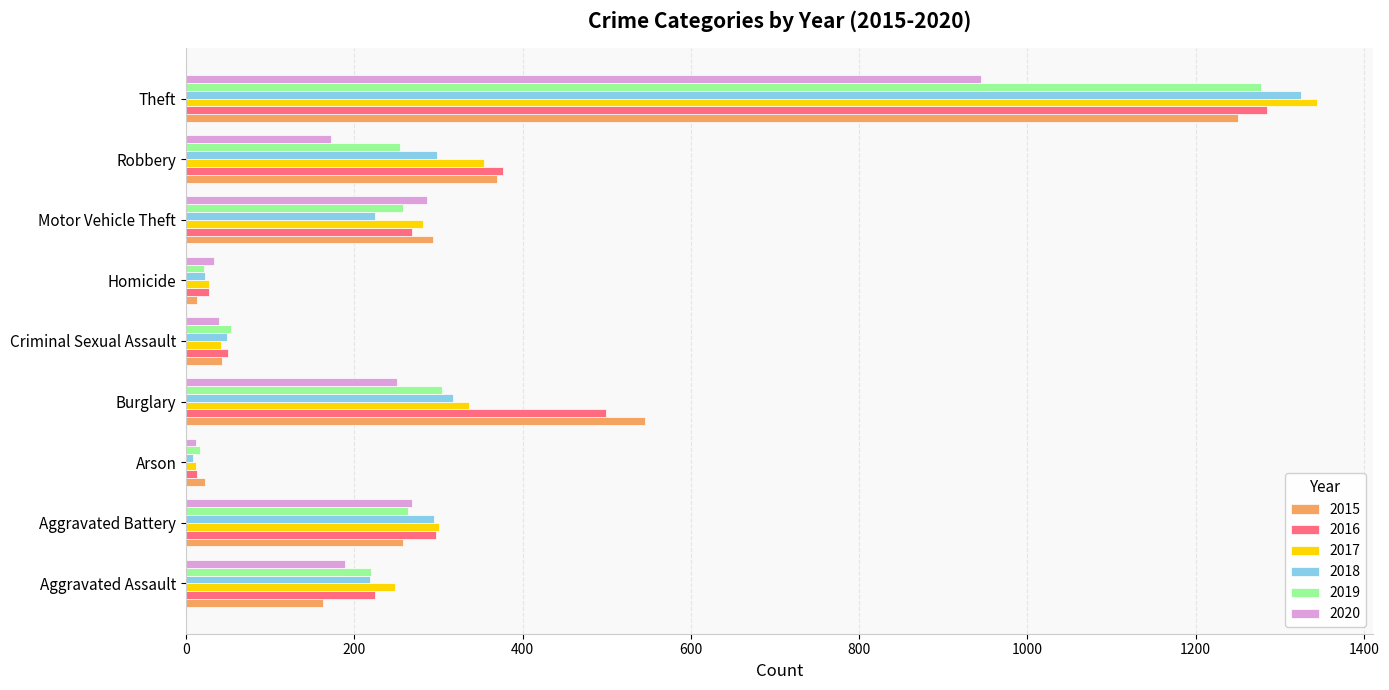

What value does the 2018 series have at Criminal Sexual Assault?

49